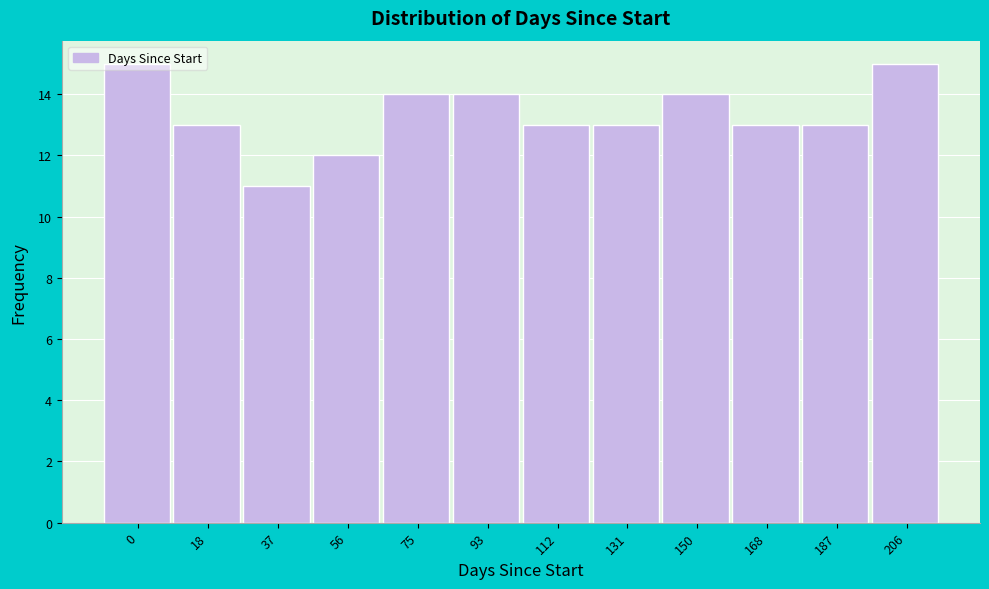

What is the value of the 4th bar from the left?

12